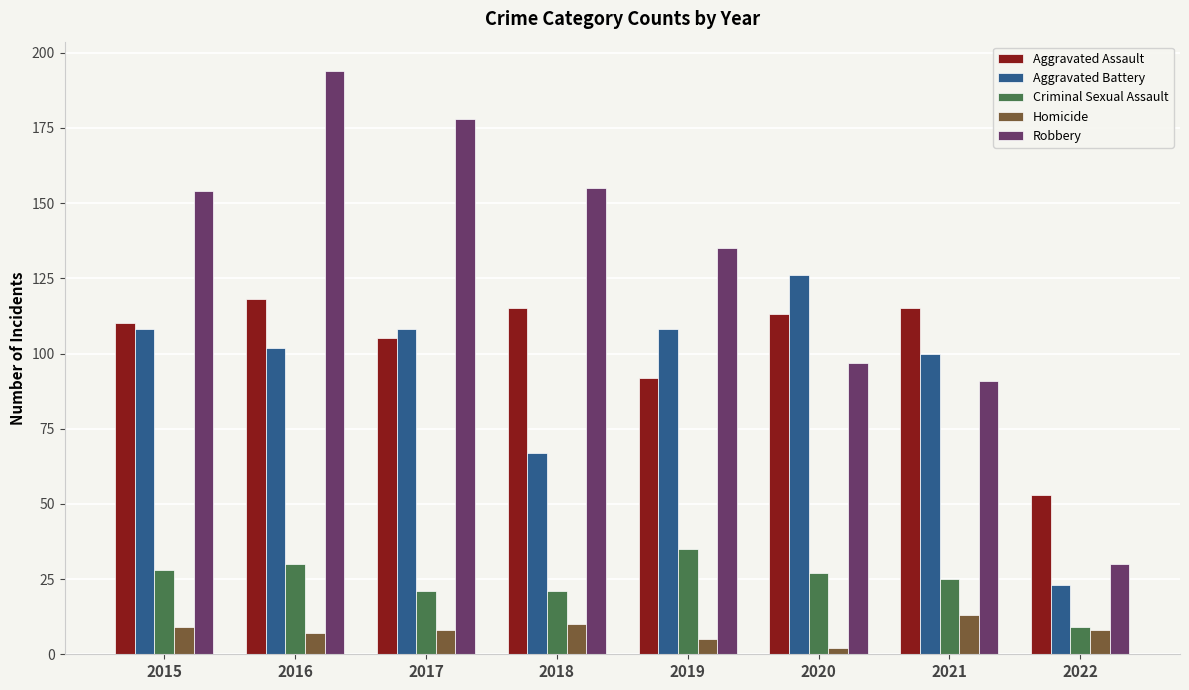

Where is Robbery nearest to the value 112?

2020